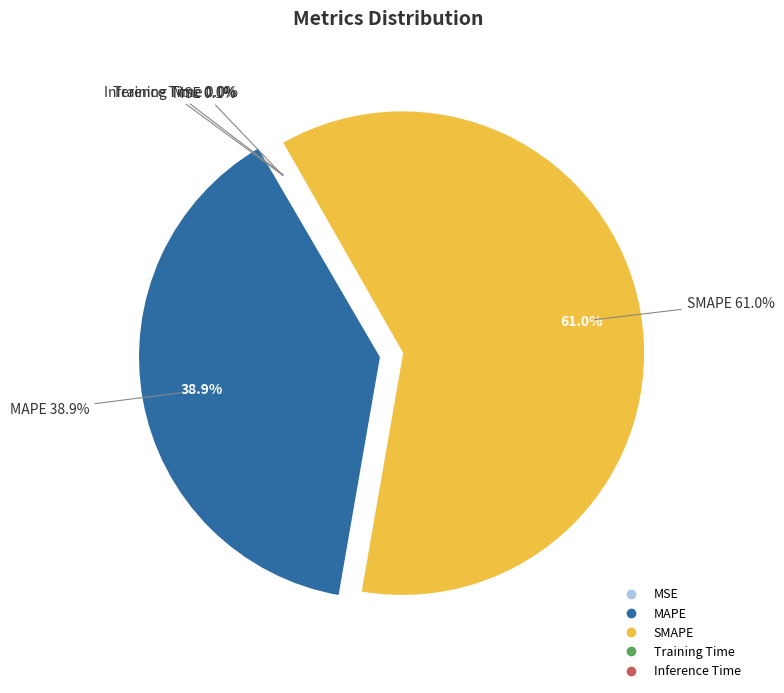

To the nearest percent, what is the combined percentage of Training Time and MAPE?

39%